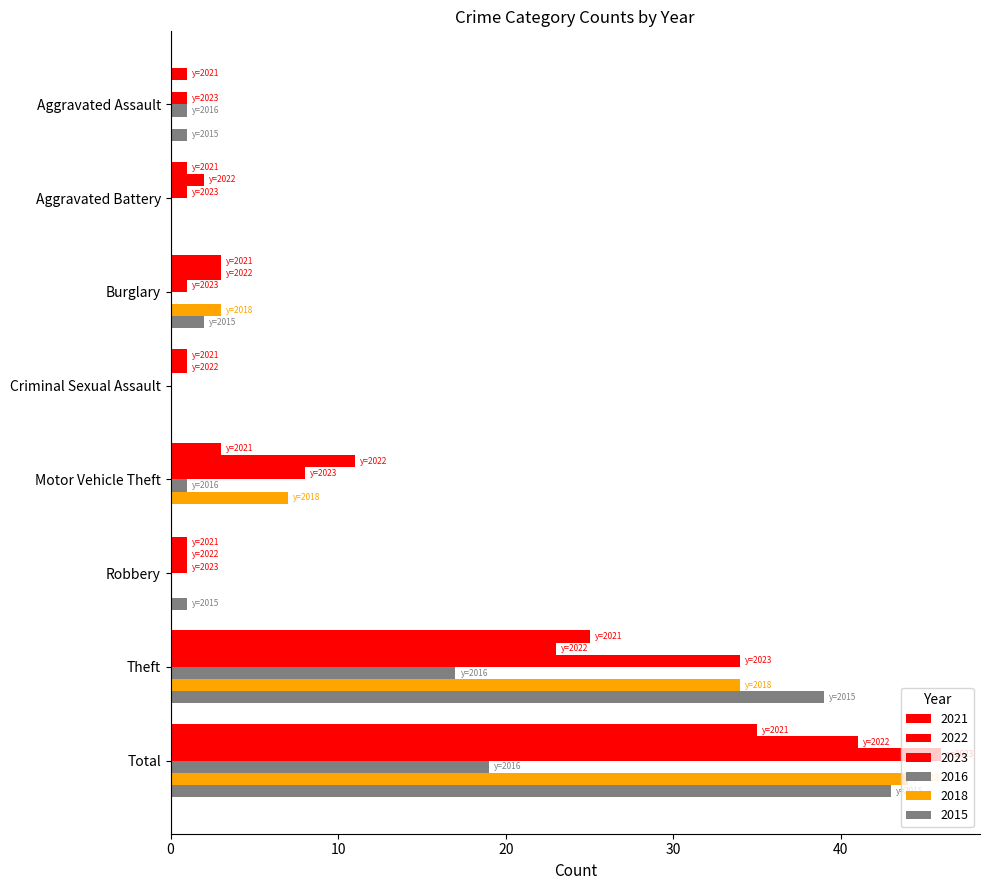

Which has a higher value, Total or Motor Vehicle Theft?

Total